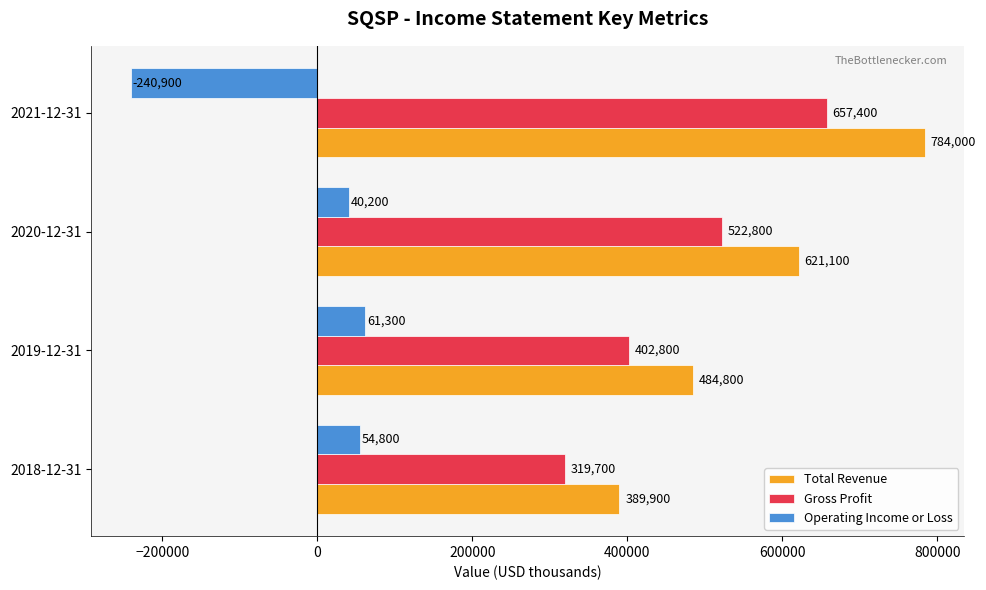

What is the difference between the Gross Profit values at 2018-12-31 and 2021-12-31?

337700